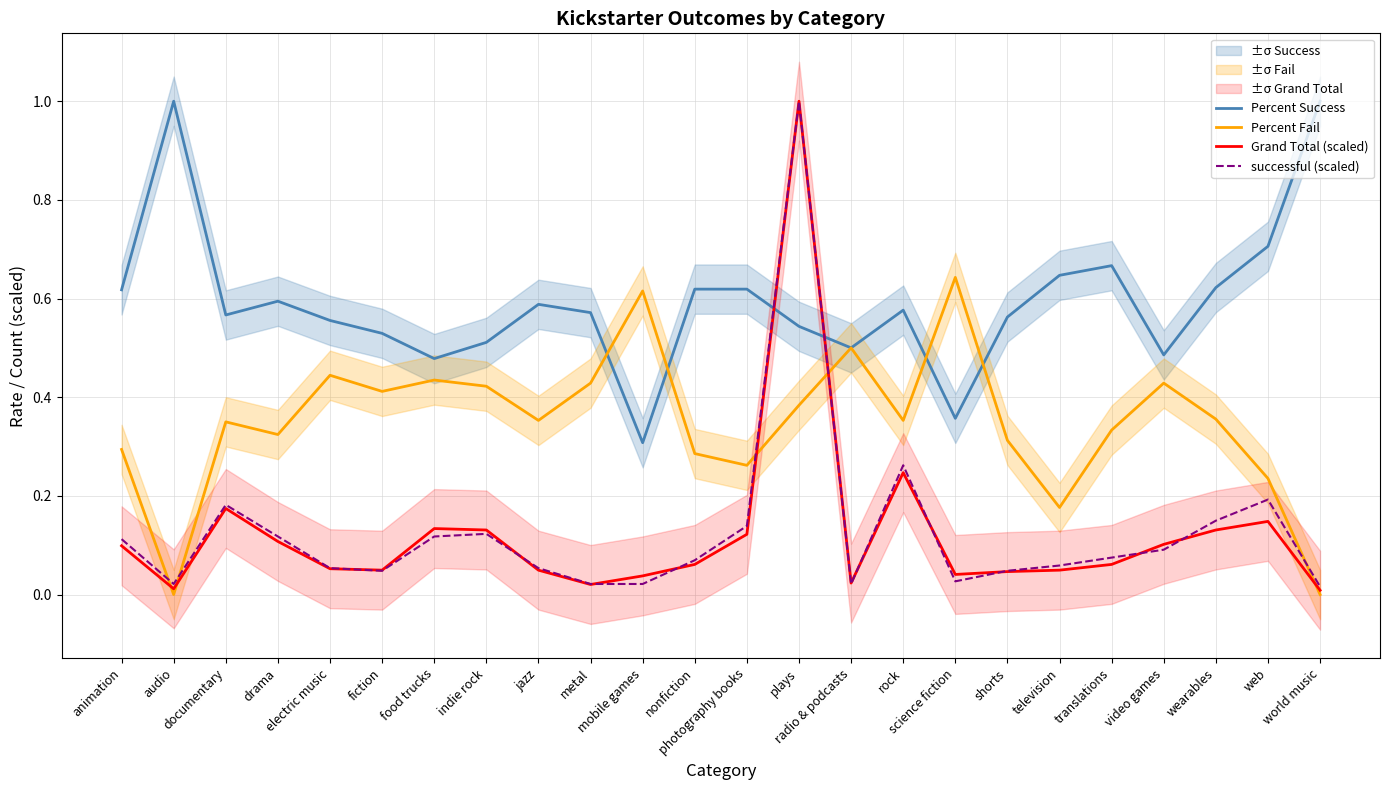

Reading left to right, extract all data points from this chart.

Percent Success: animation=0.6	audio=1.0	documentary=0.6	drama=0.6	electric music=0.6	fiction=0.5	food trucks=0.5	indie rock=0.5	jazz=0.6	metal=0.6	mobile games=0.3	nonfiction=0.6	photography books=0.6	plays=0.5	radio & podcasts=0.5	rock=0.6	science fiction=0.4	shorts=0.6	television=0.6	translations=0.7	video games=0.5	wearables=0.6	web=0.7	world music=1.0
Percent Fail: animation=0.3	audio=0.0	documentary=0.3	drama=0.3	electric music=0.4	fiction=0.4	food trucks=0.4	indie rock=0.4	jazz=0.4	metal=0.4	mobile games=0.6	nonfiction=0.3	photography books=0.3	plays=0.4	radio & podcasts=0.5	rock=0.4	science fiction=0.6	shorts=0.3	television=0.2	translations=0.3	video games=0.4	wearables=0.4	web=0.2	world music=0.0
Grand Total (scaled): animation=0.1	audio=0.0	documentary=0.2	drama=0.1	electric music=0.1	fiction=0.0	food trucks=0.1	indie rock=0.1	jazz=0.0	metal=0.0	mobile games=0.0	nonfiction=0.1	photography books=0.1	plays=1.0	radio & podcasts=0.0	rock=0.2	science fiction=0.0	shorts=0.0	television=0.0	translations=0.1	video games=0.1	wearables=0.1	web=0.1	world music=0.0
successful (scaled): animation=0.1	audio=0.0	documentary=0.2	drama=0.1	electric music=0.1	fiction=0.0	food trucks=0.1	indie rock=0.1	jazz=0.1	metal=0.0	mobile games=0.0	nonfiction=0.1	photography books=0.1	plays=1.0	radio & podcasts=0.0	rock=0.3	science fiction=0.0	shorts=0.0	television=0.1	translations=0.1	video games=0.1	wearables=0.1	web=0.2	world music=0.0